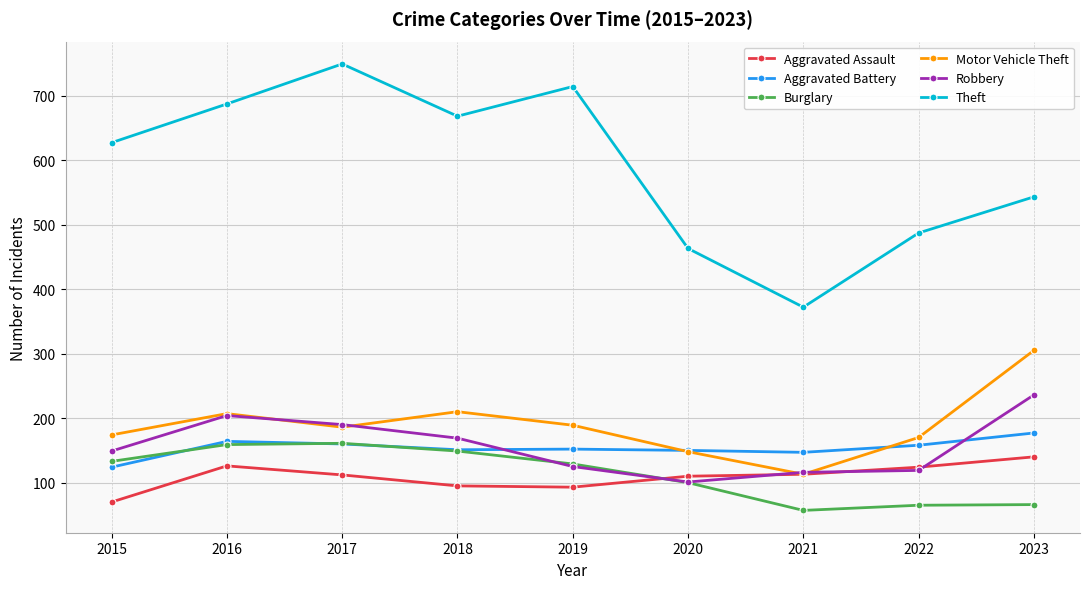

What are all the series names shown in the legend?

Aggravated Assault, Aggravated Battery, Burglary, Motor Vehicle Theft, Robbery, Theft